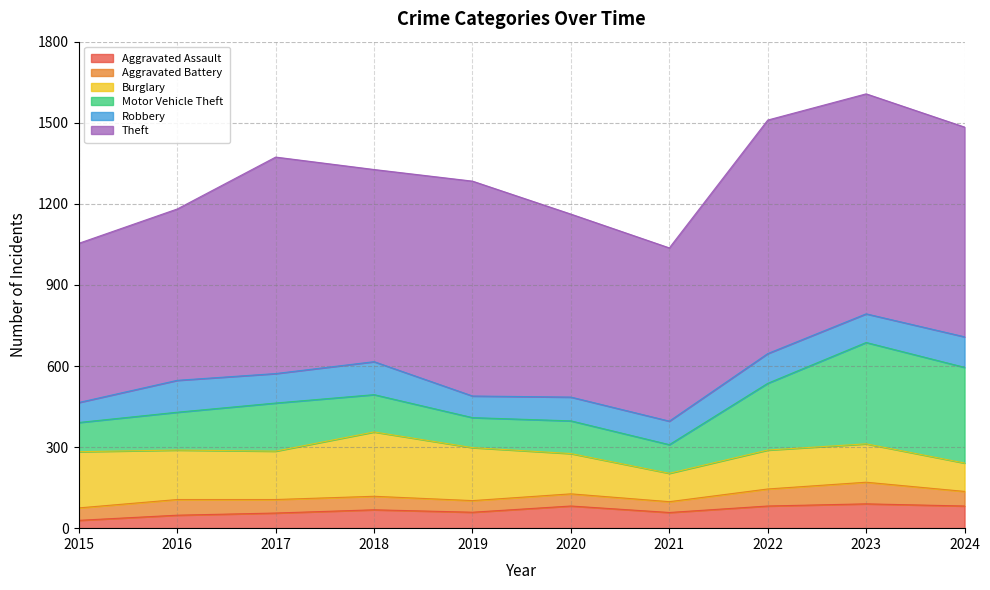

List the labels in order of Aggravated Battery value, largest first.

2023, 2022, 2016, 2024, 2017, 2018, 2015, 2020, 2019, 2021